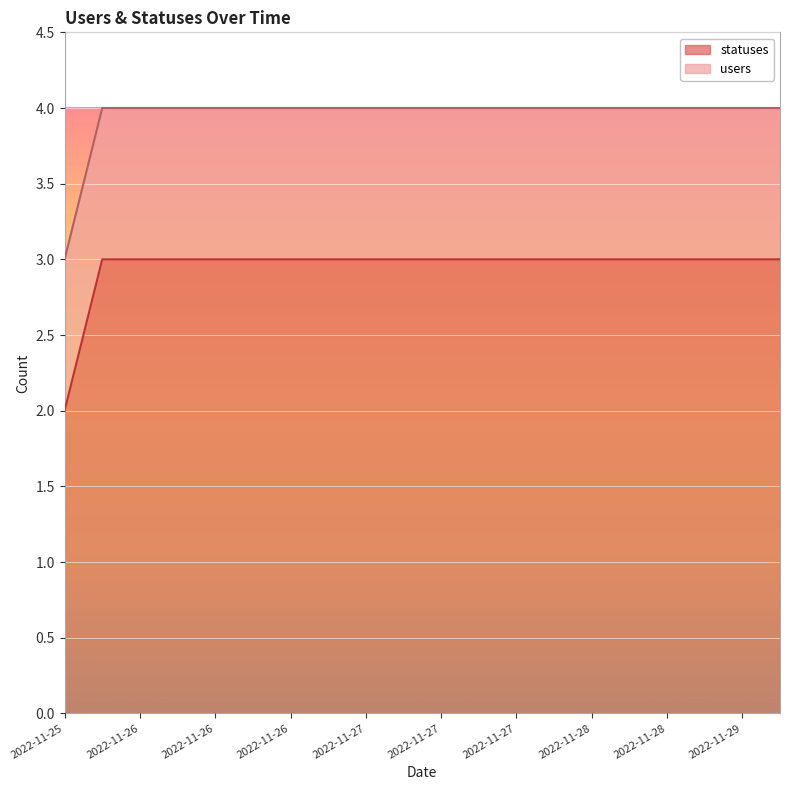

At which category does the chart reach its peak across all series?

2022-11-26